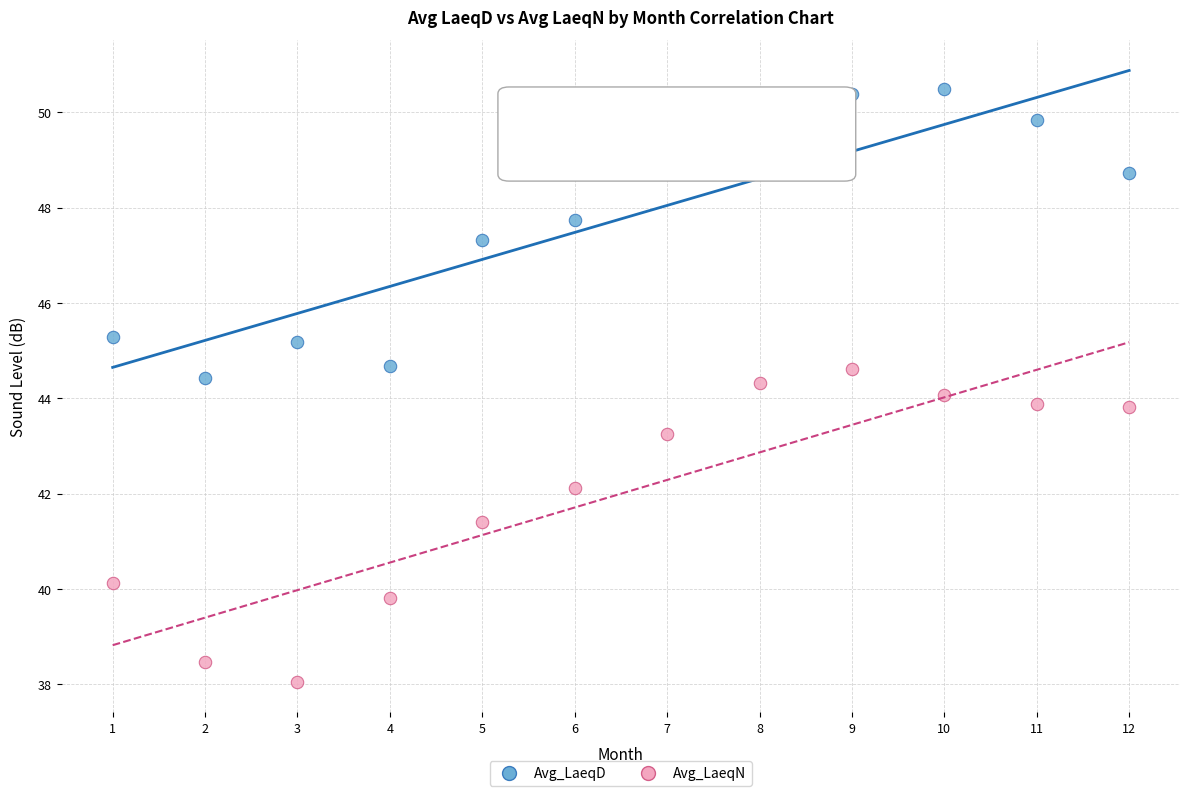

In the Avg_LaeqN series, what Y value is closest to 41?

41.4